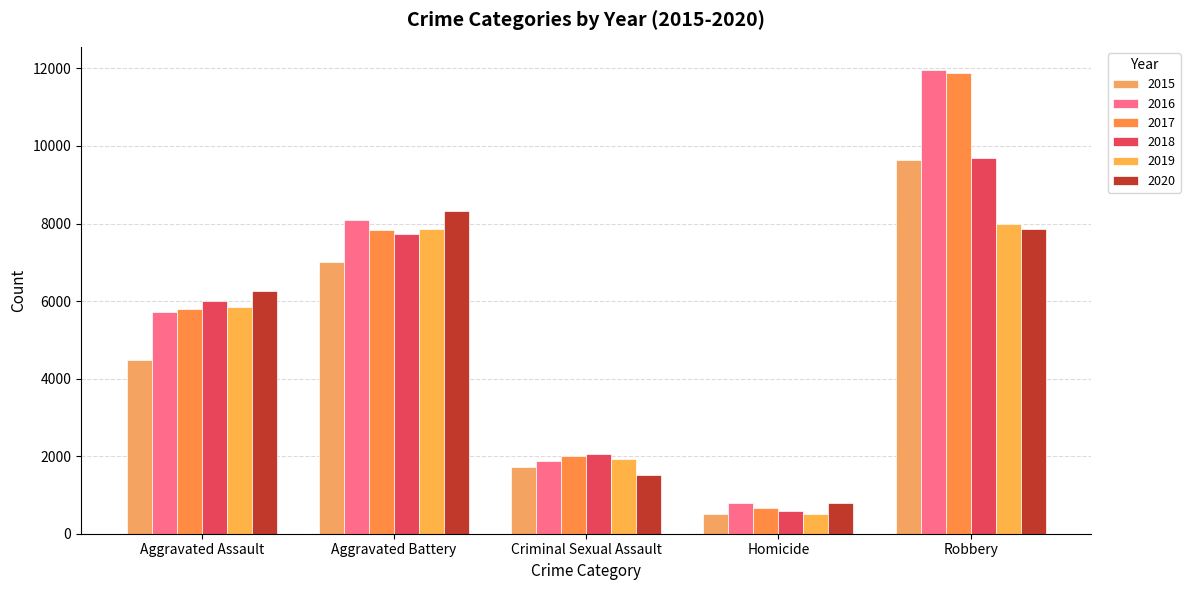

The 2020 series shows 8320 at Aggravated Battery. True or false?

True